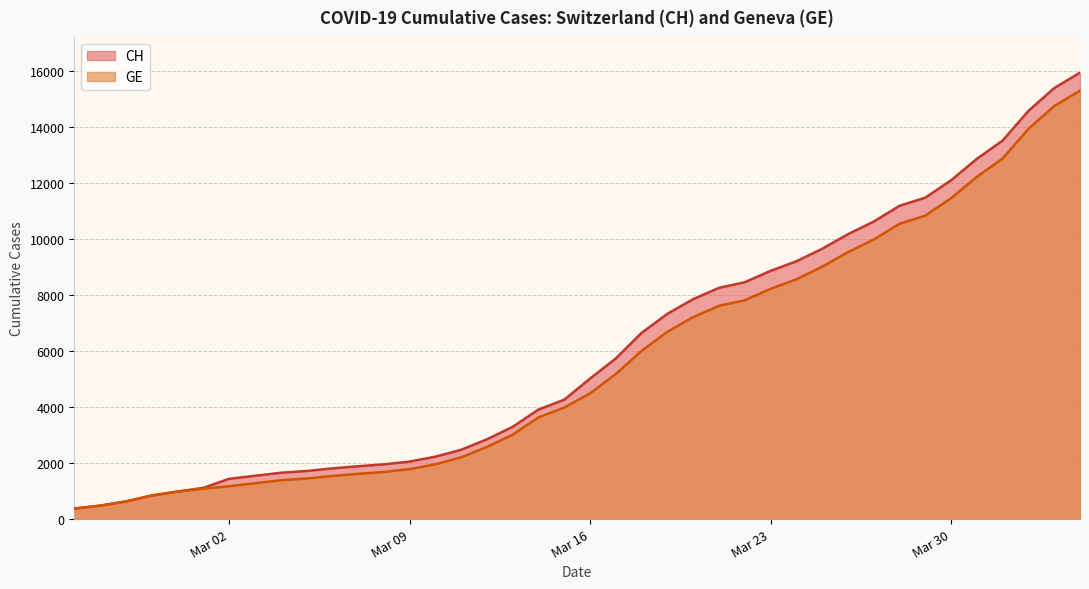

How many values in the GE series are below 4485?

20